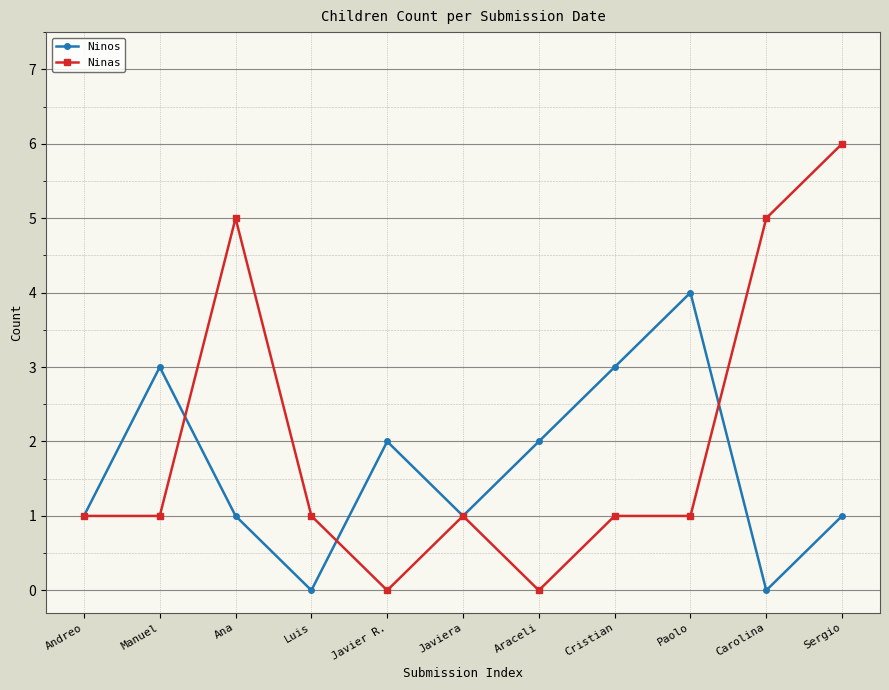

Rank the series by their average value, from highest to lowest.

Ninas, Ninos